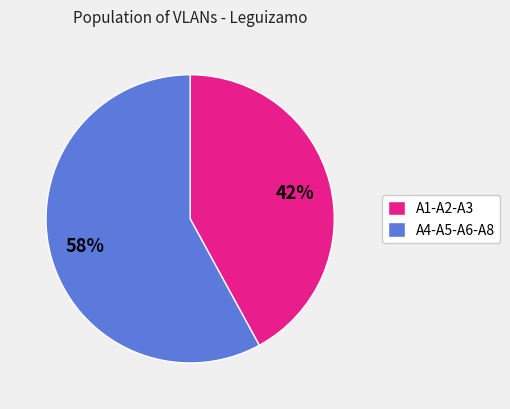

Is the sum of A4-A5-A6-A8 and A1-A2-A3 greater than half?

Yes